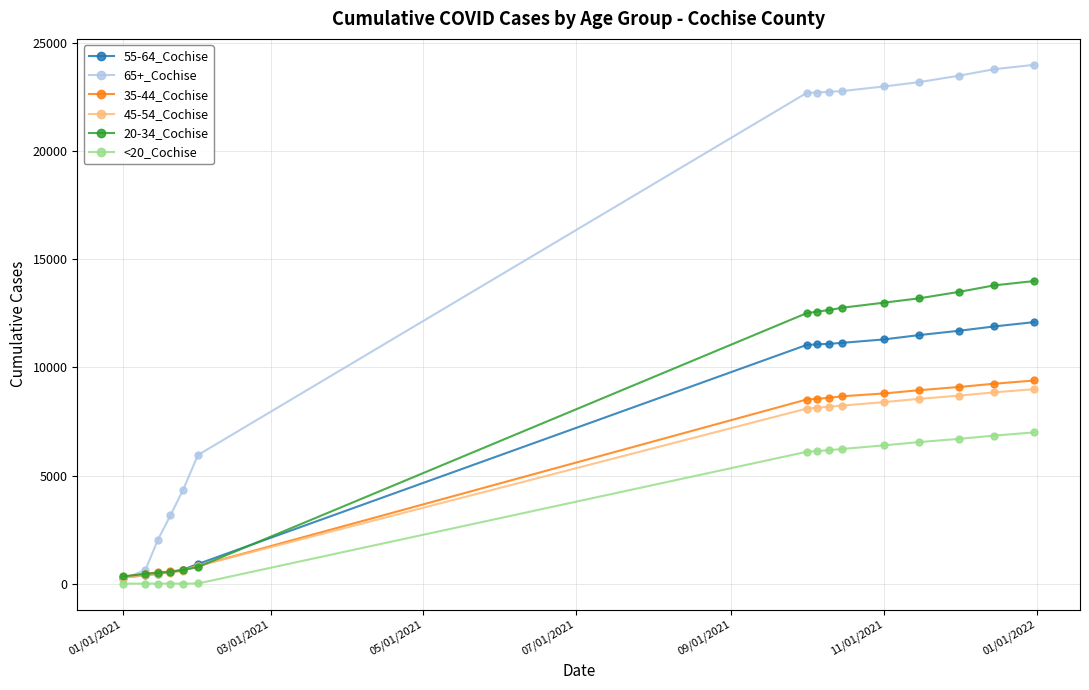

Which series has the widest spread of values?

65+_Cochise